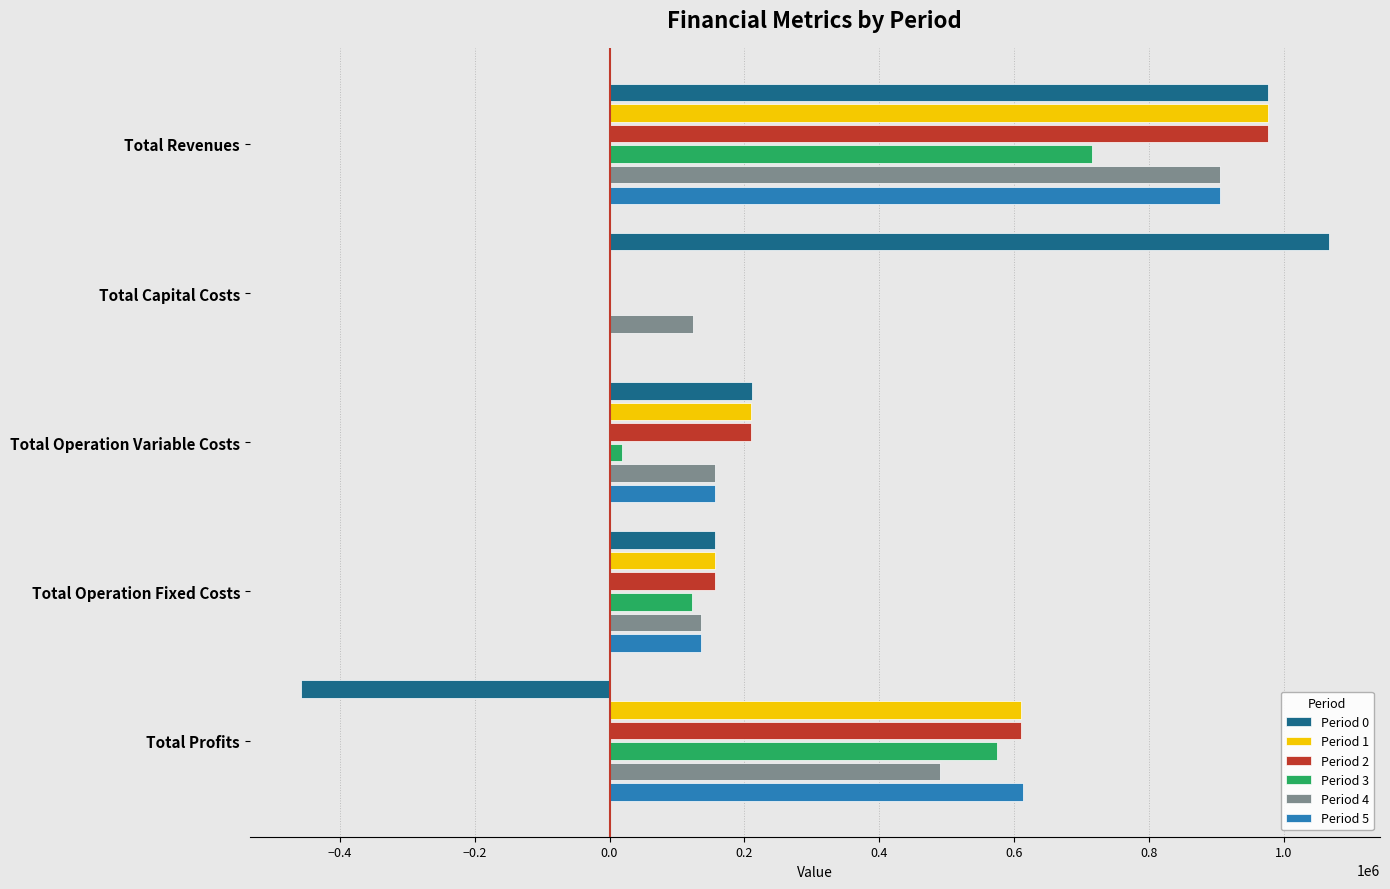

Which category has the highest value across all series?

Total Capital Costs